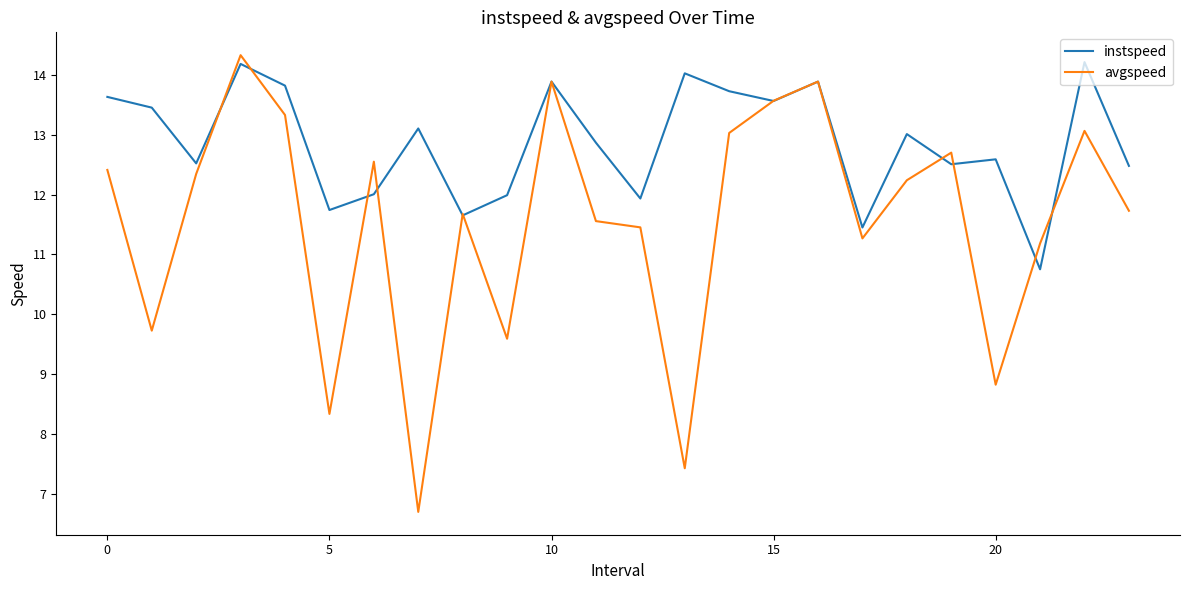

What is the minimum value for instspeed?

10.8